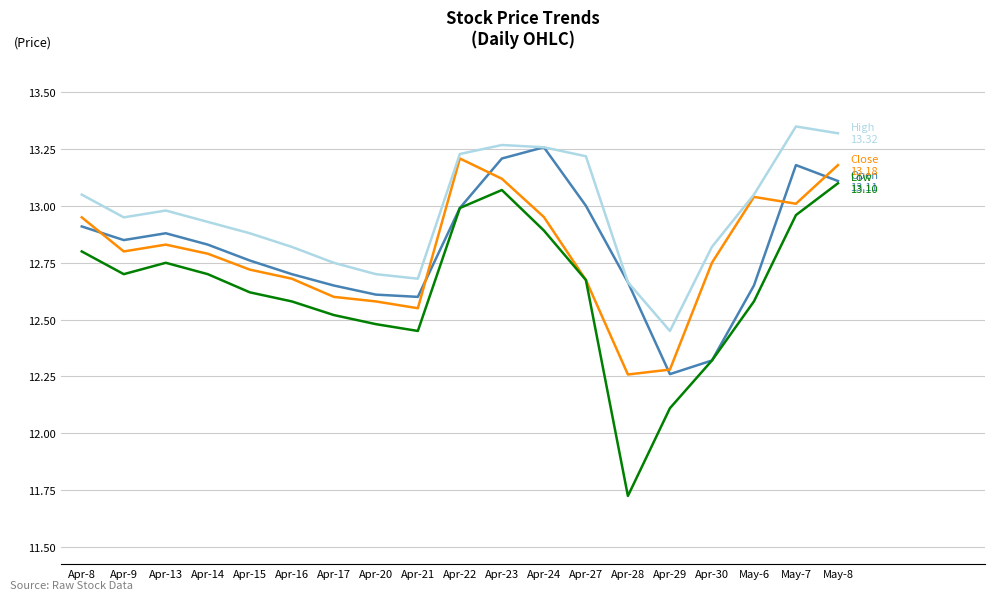

What is the spread (max minus min) of values at Apr-16?

0.2